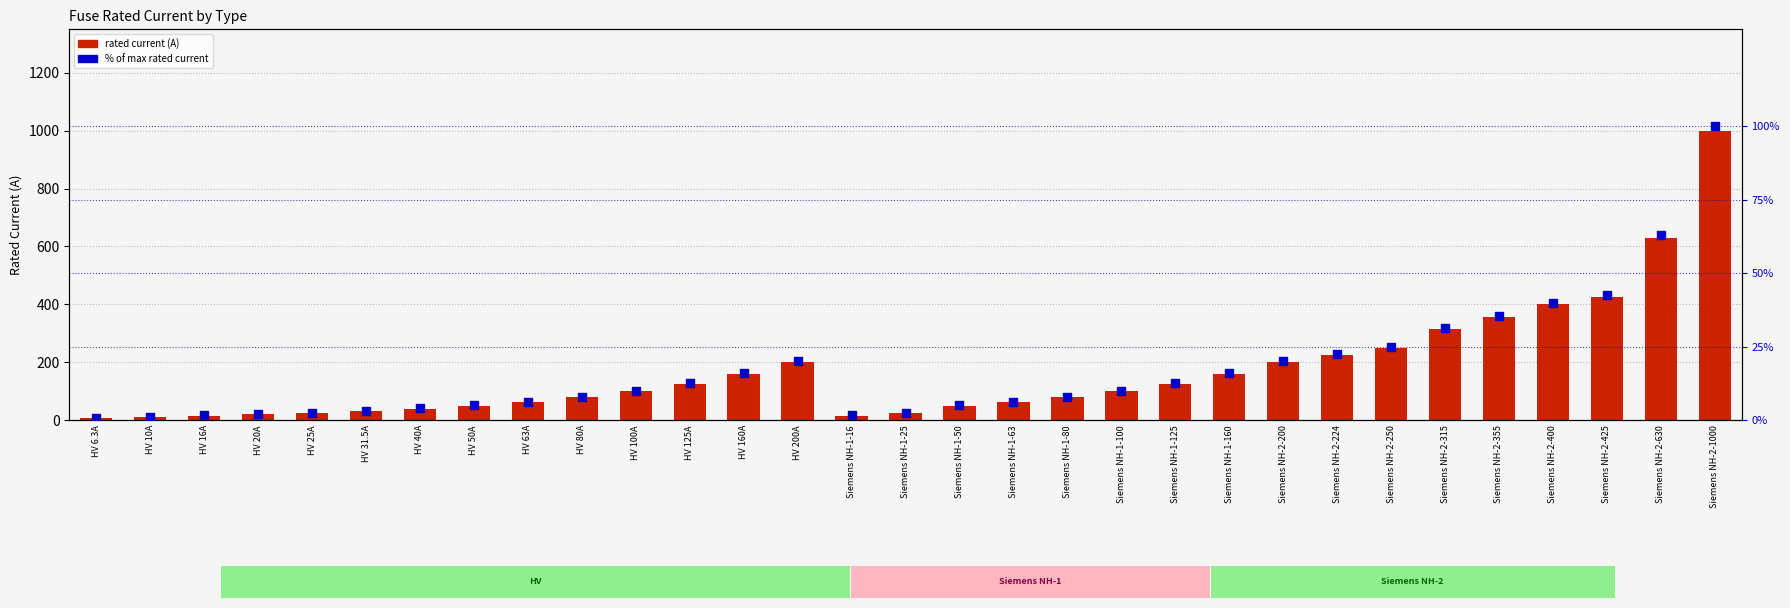

At which category is the sum across all series the highest?

Siemens NH-2-1000